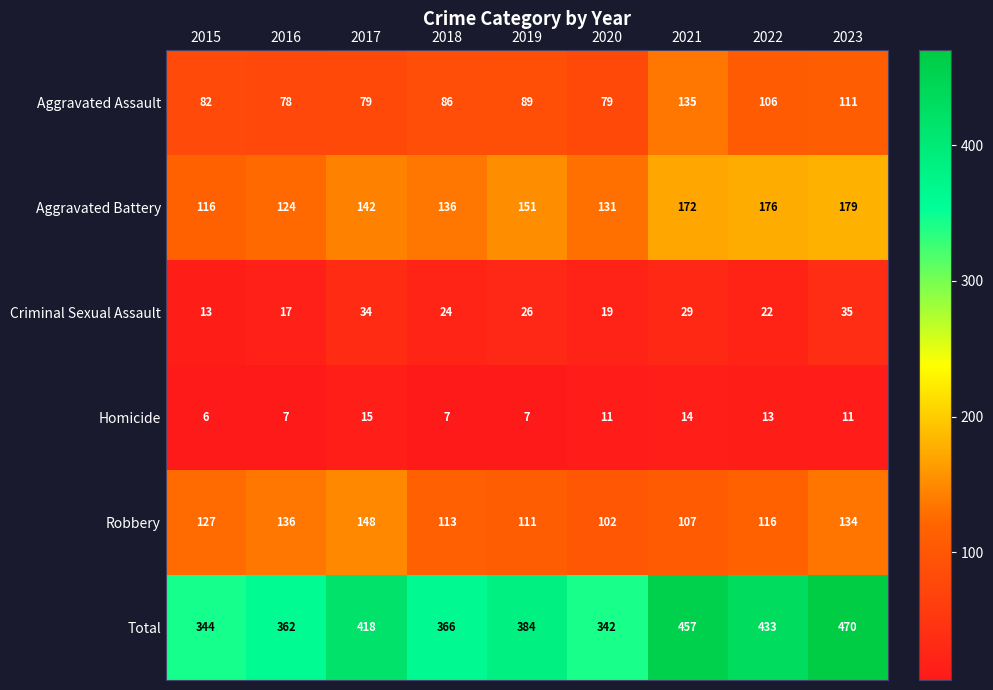

At which label is Total closest to 406?

2017